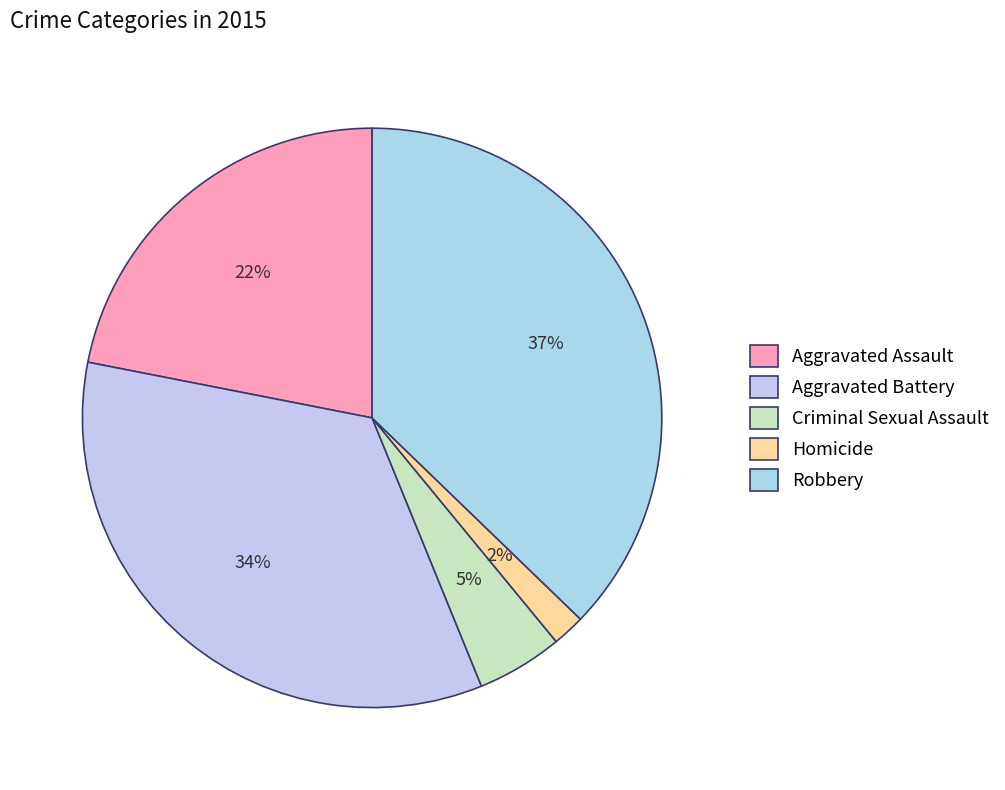

How many segments does this pie chart have?

5